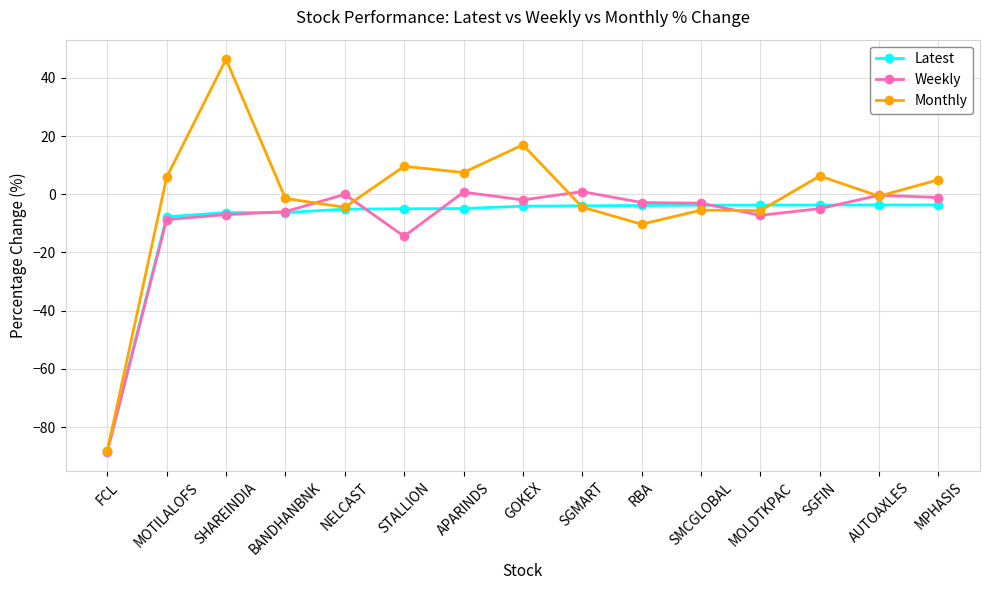

How many data points does each series have?

15